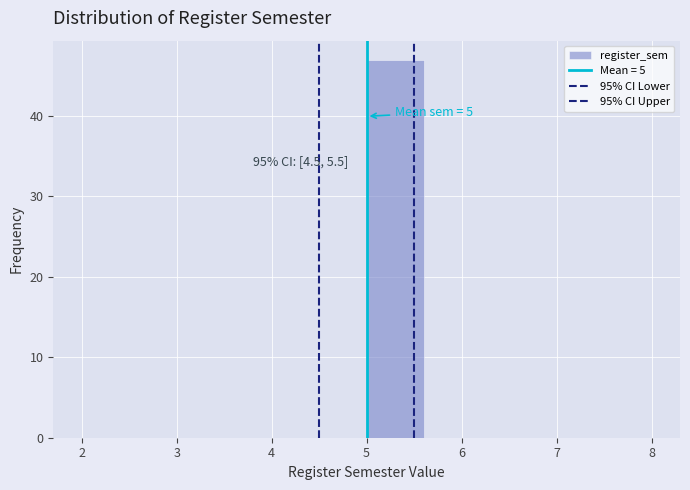

Over which range of the x-axis is the bar tallest?

5.0 to 5.6